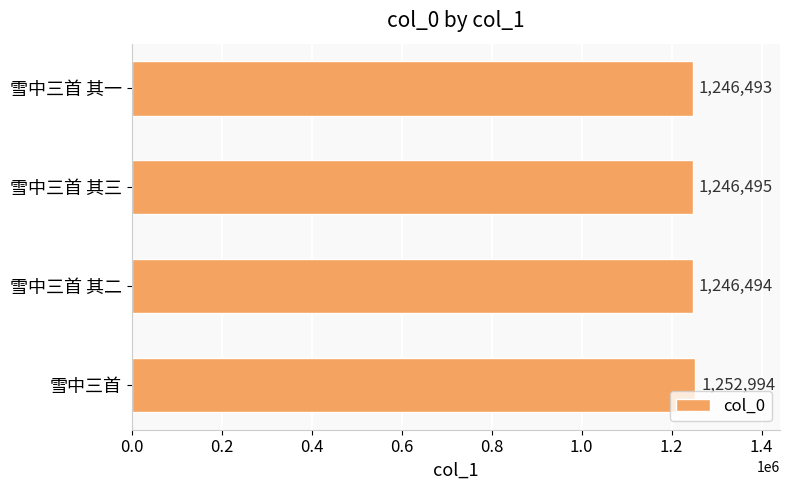

The value at 雪中三首 其三 is 1246495. True or false?

True